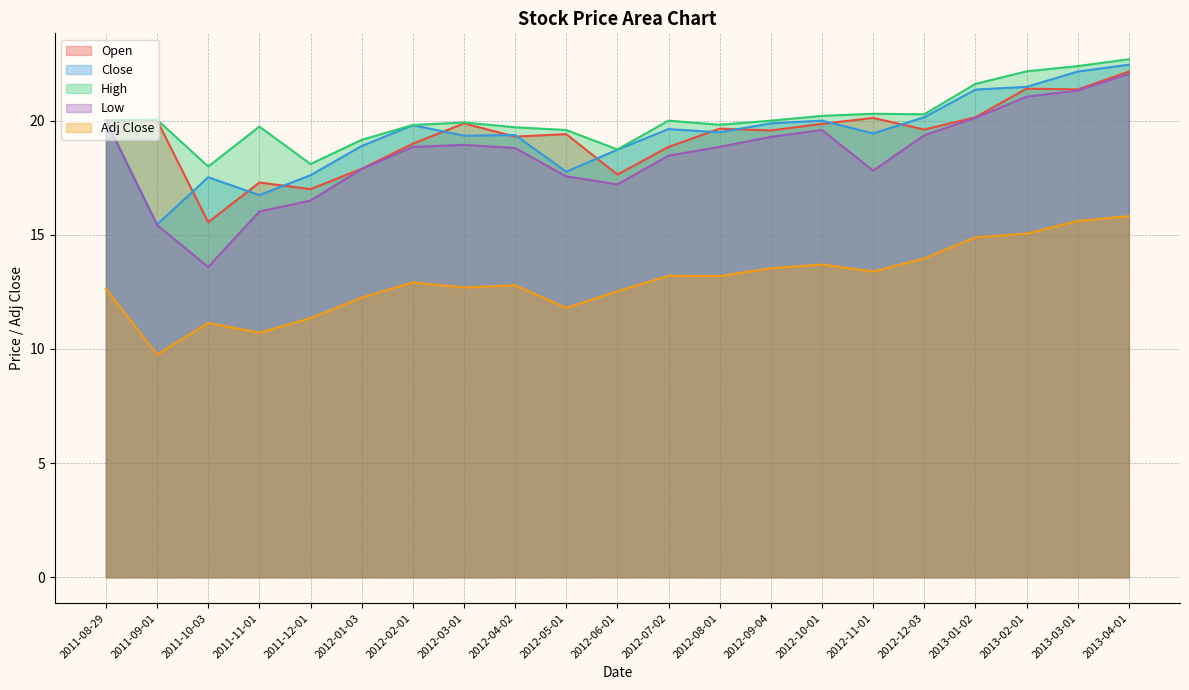

At 2012-02-01, list the series in order from smallest to largest.

Adj Close, Low, Open, Close, High